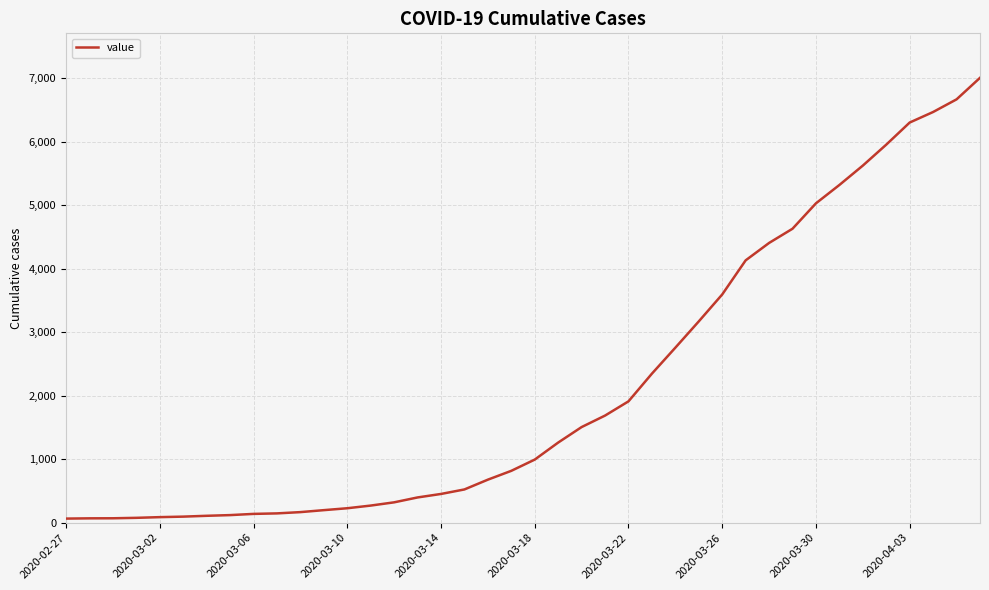

How many series are shown in this chart?

1